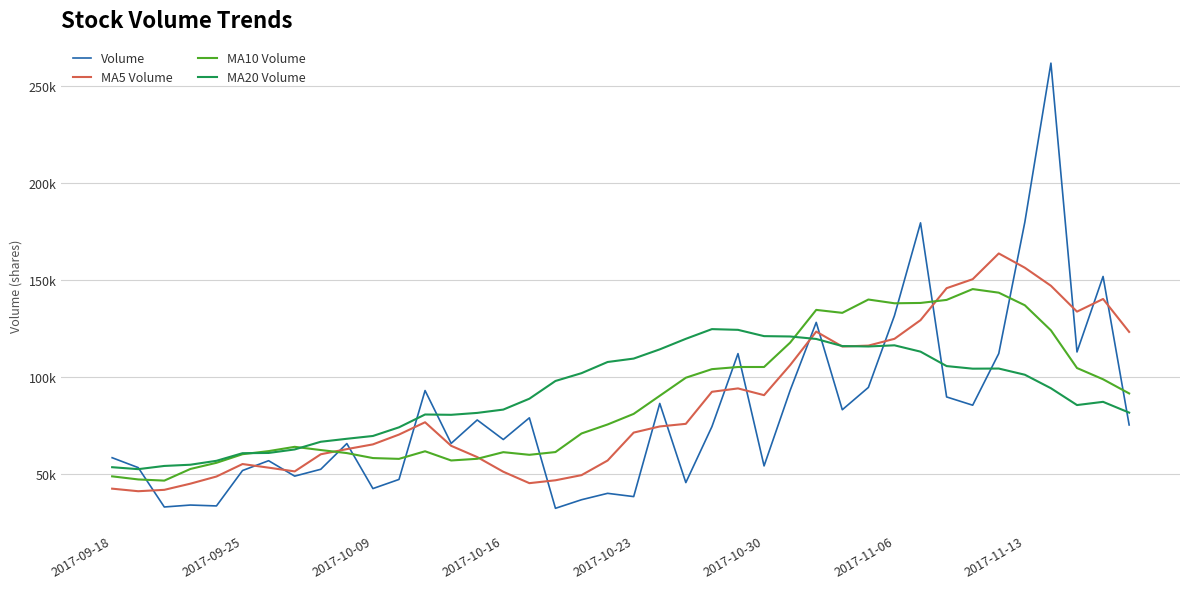

At which category is the sum across all series the highest?

36